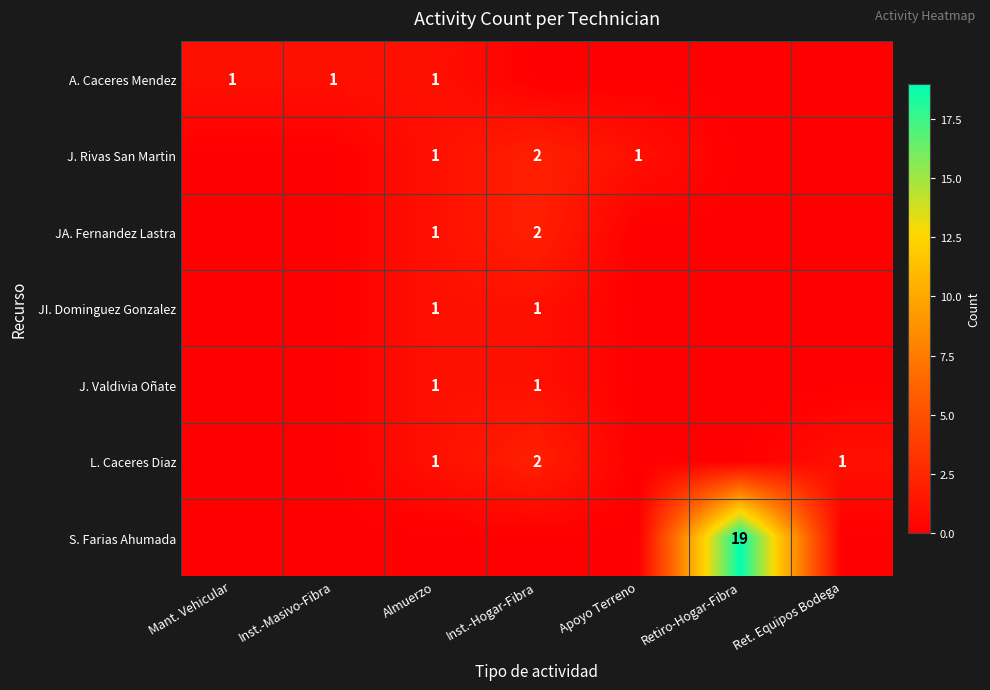

Which has a higher value, Inst.-Masivo-Fibra or Apoyo Terreno?

Inst.-Masivo-Fibra